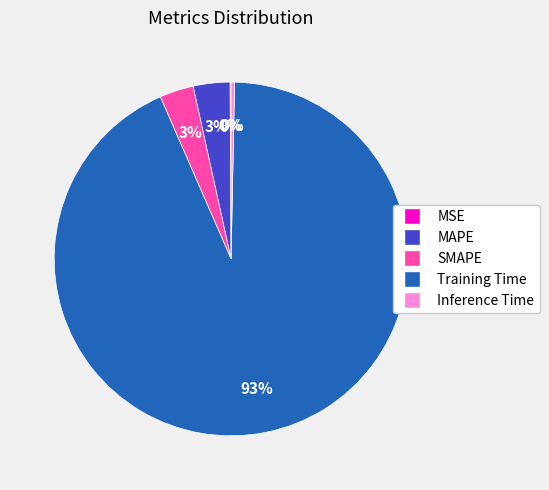

To the nearest percent, what is the combined percentage of SMAPE and Inference Time?

3%